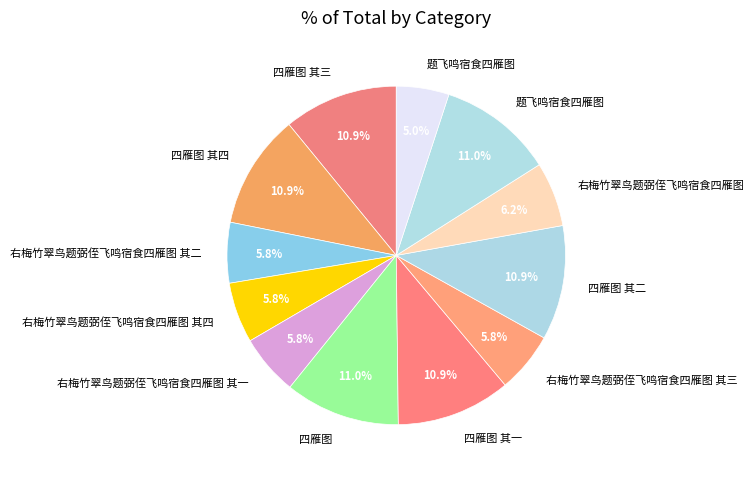

Which category has the biggest portion of the pie?

四雁图